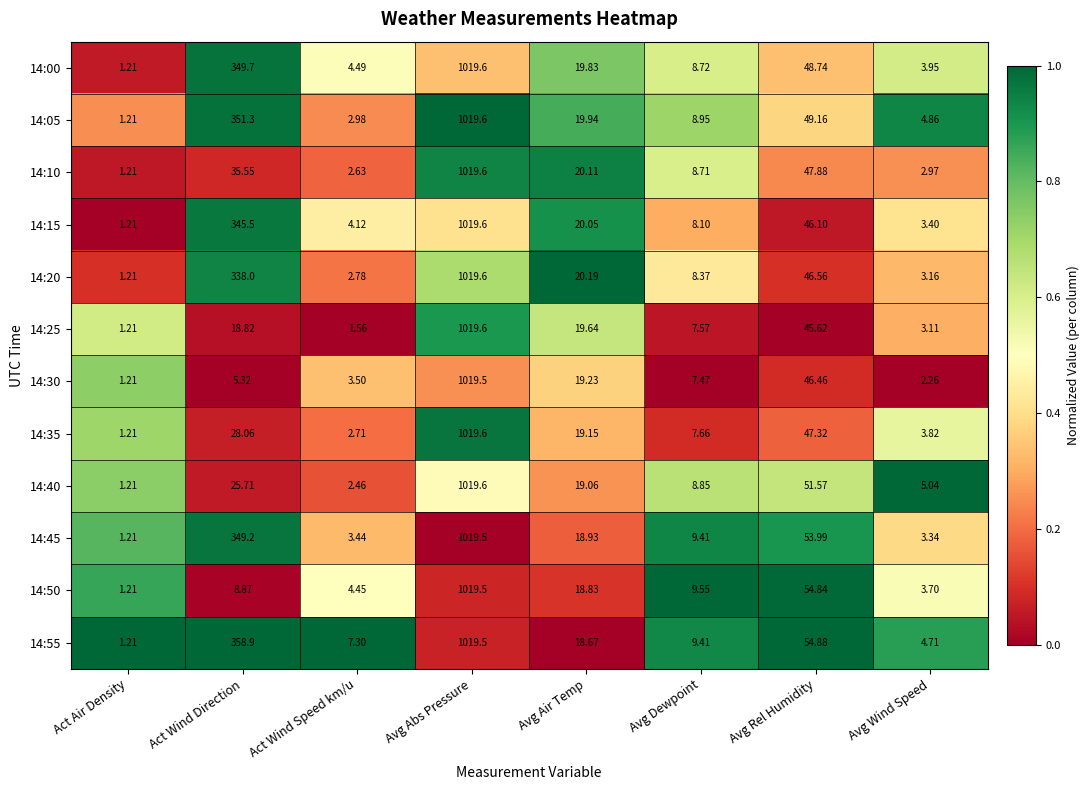

At which label does 14:20 first exceed 20?

Act Wind Direction